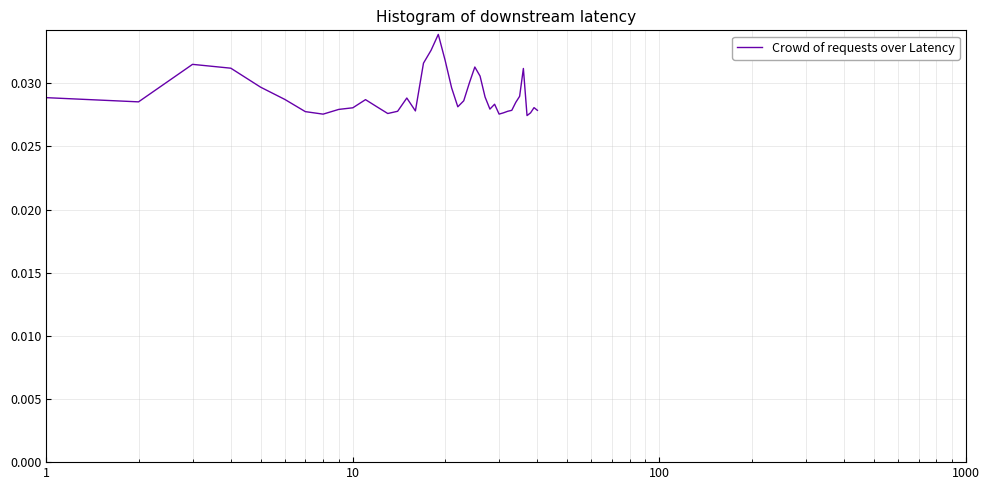

Does the chart have visible grid lines?

Yes